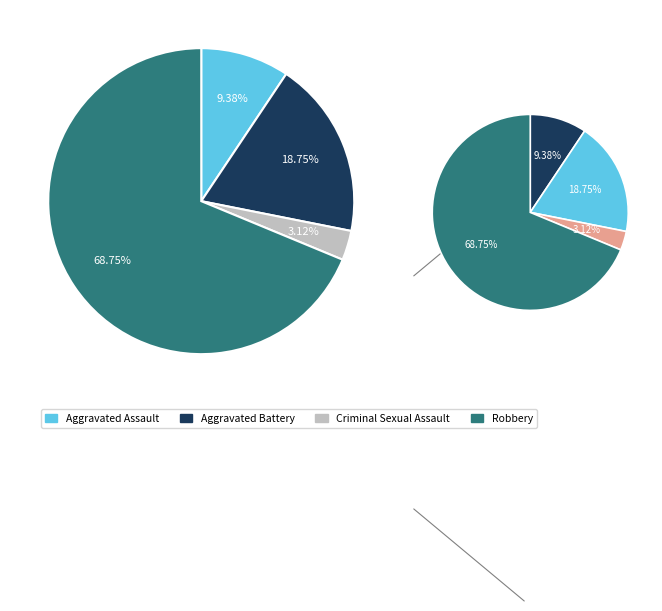

Is Aggravated Assault the majority of the pie?

No